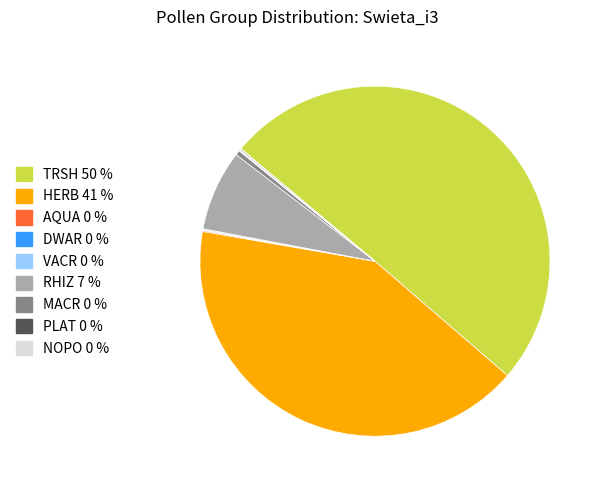

What is the ratio of the value at TRSH to the value at HERB?

1.2